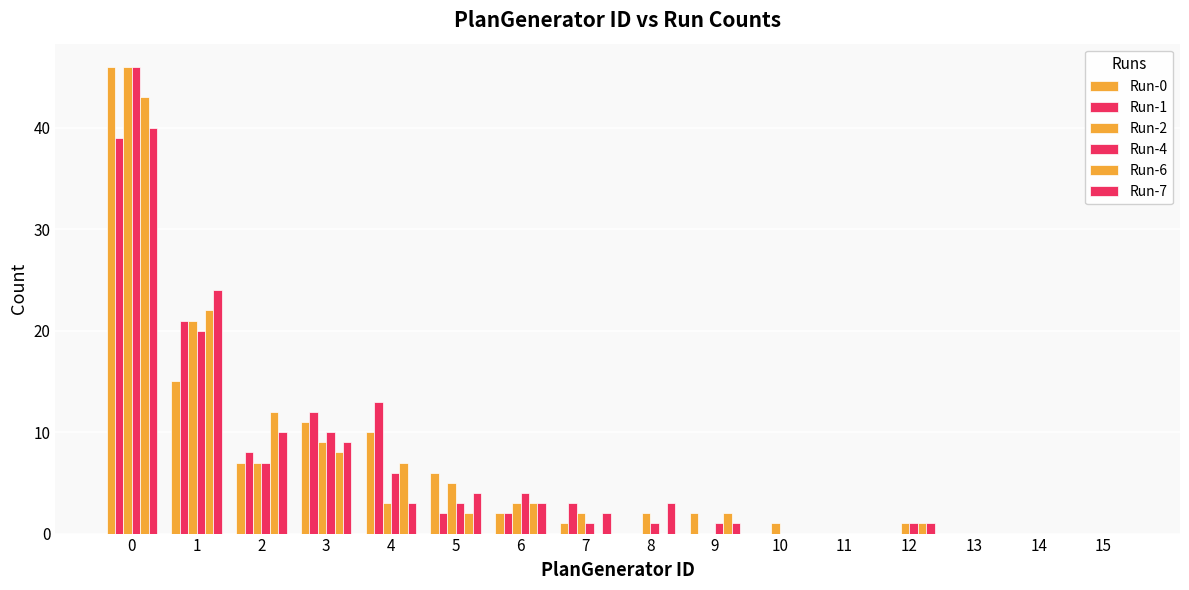

How many groups of bars are there?

16